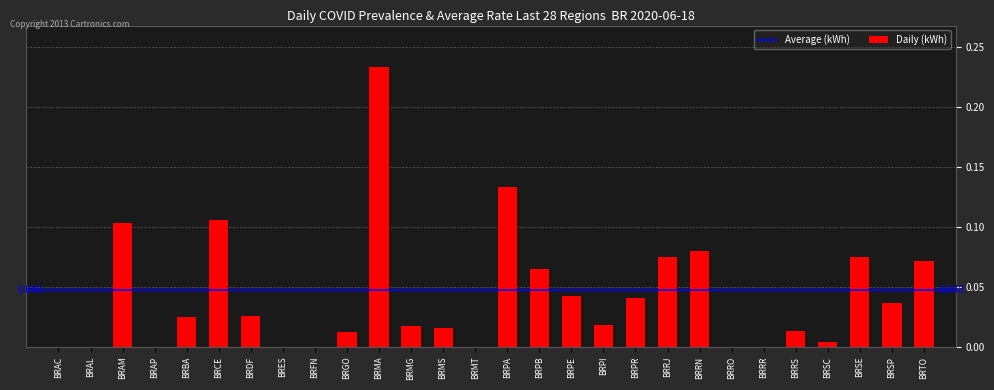

Count the number of data series in this chart.

1